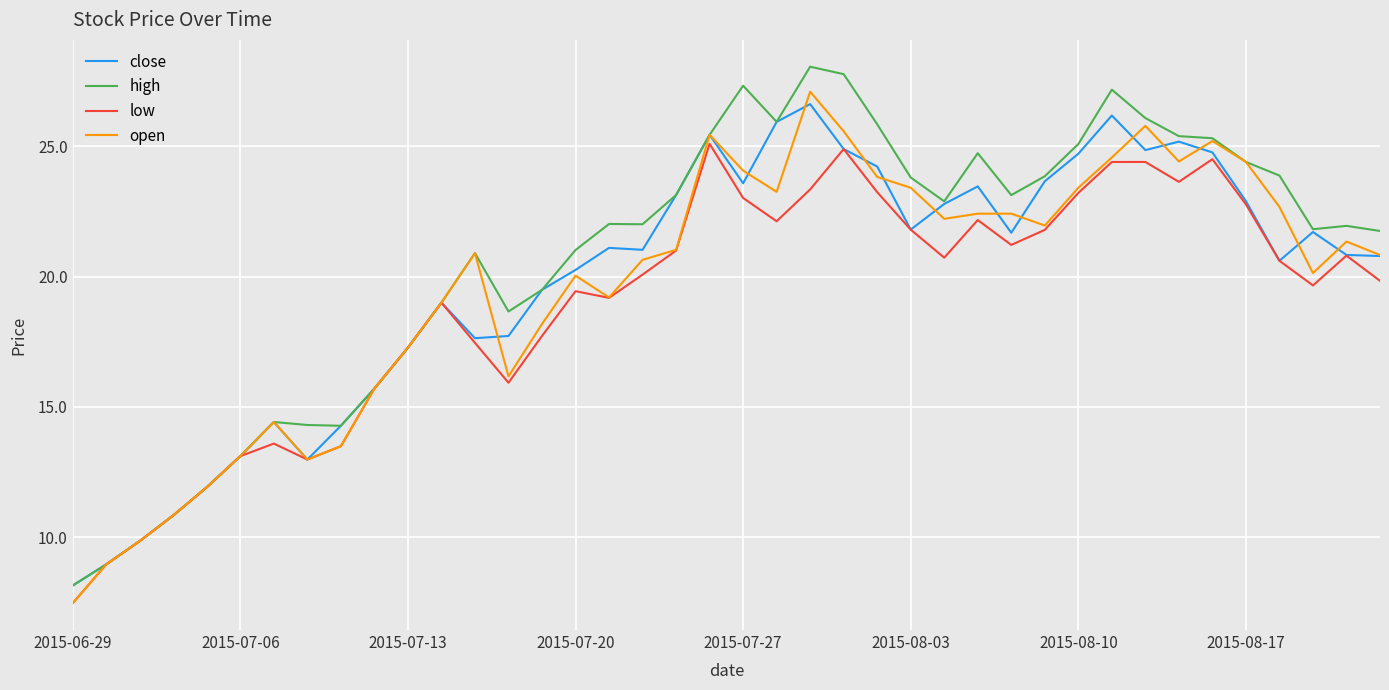

Which series has the largest range (max minus min)?

high